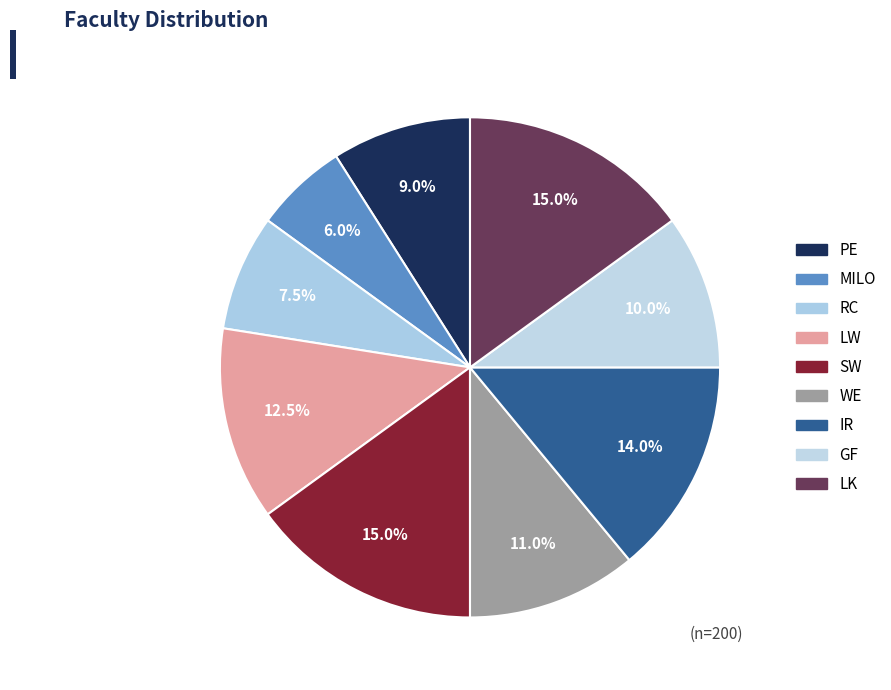

The LW slice represents 25% of the pie. True or false?

False